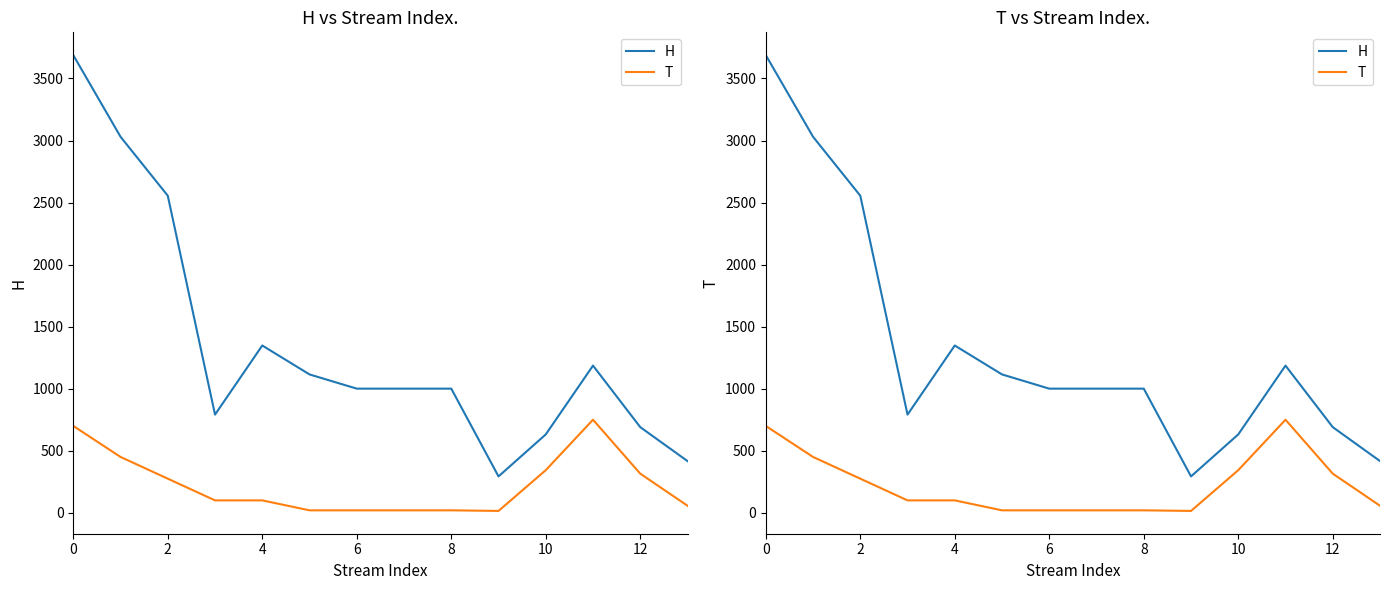

What is the greatest value displayed?

3688.0